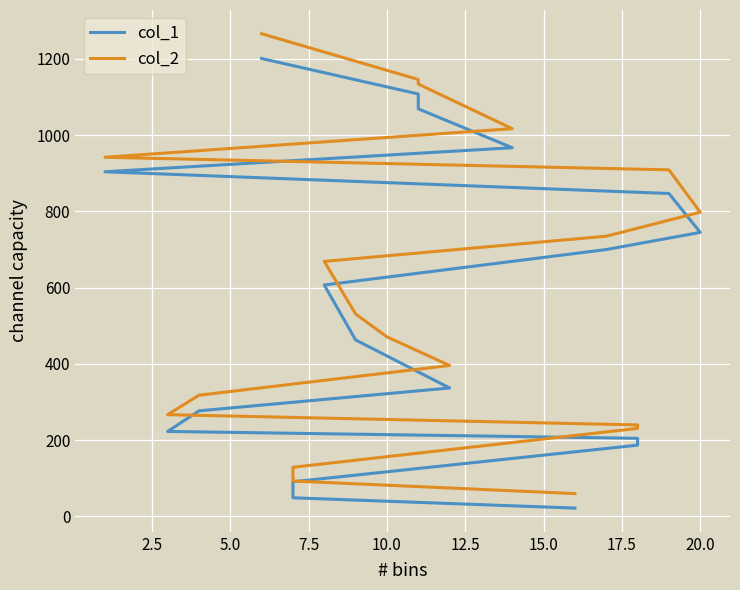

Does the chart display data point markers on the line(s)?

No